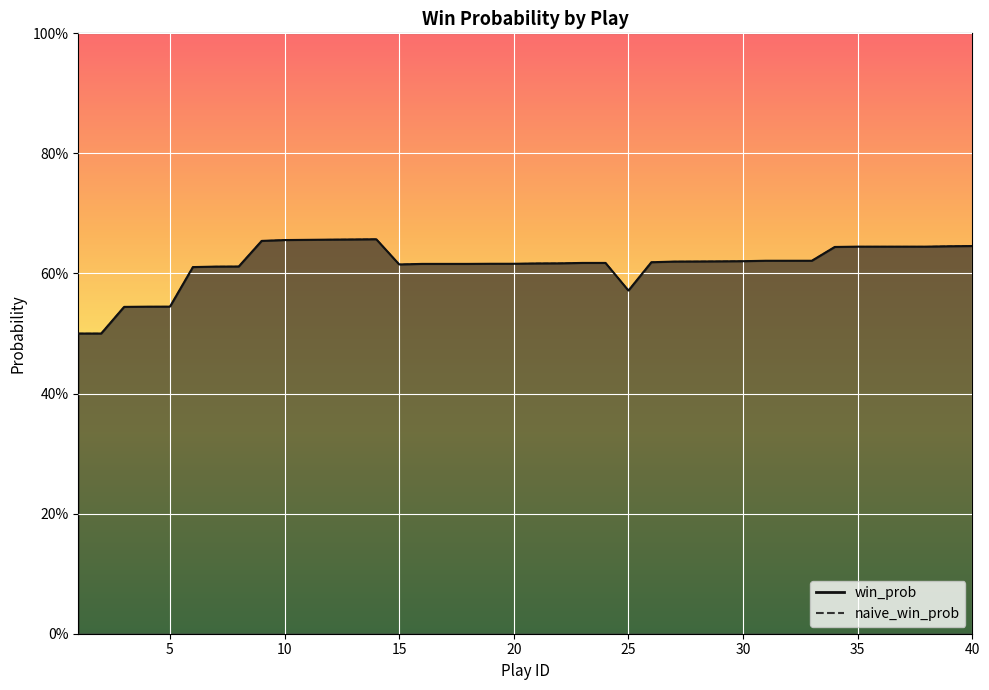

What is the difference between the naive_win_prob values at 24 and 3?

0.1